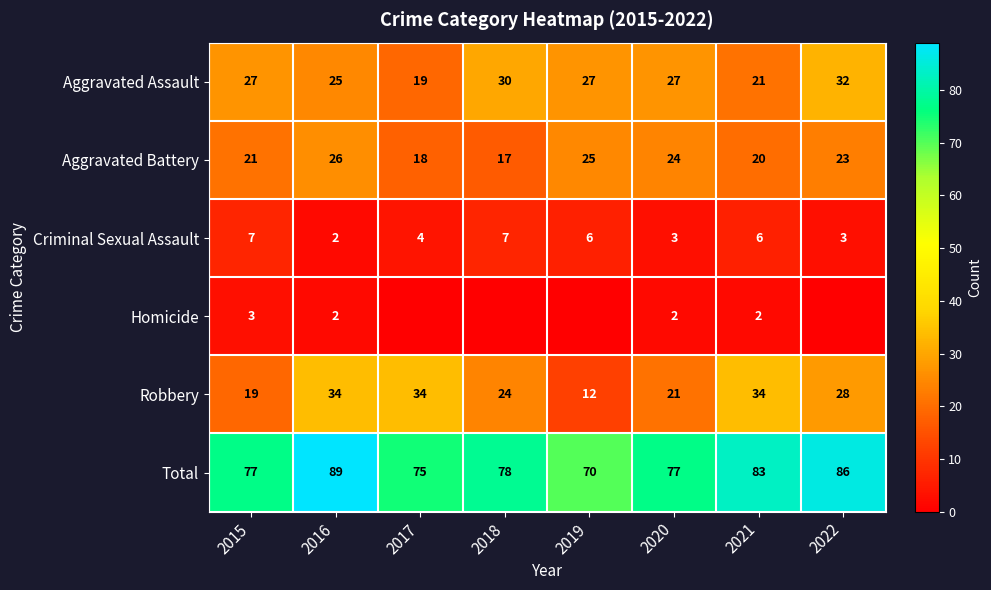

What is the highest value of the Aggravated Battery series?

26